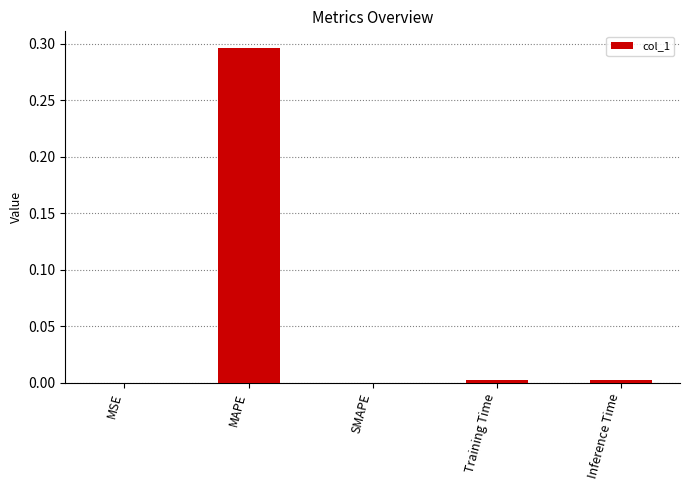

Are the bars horizontal?

No